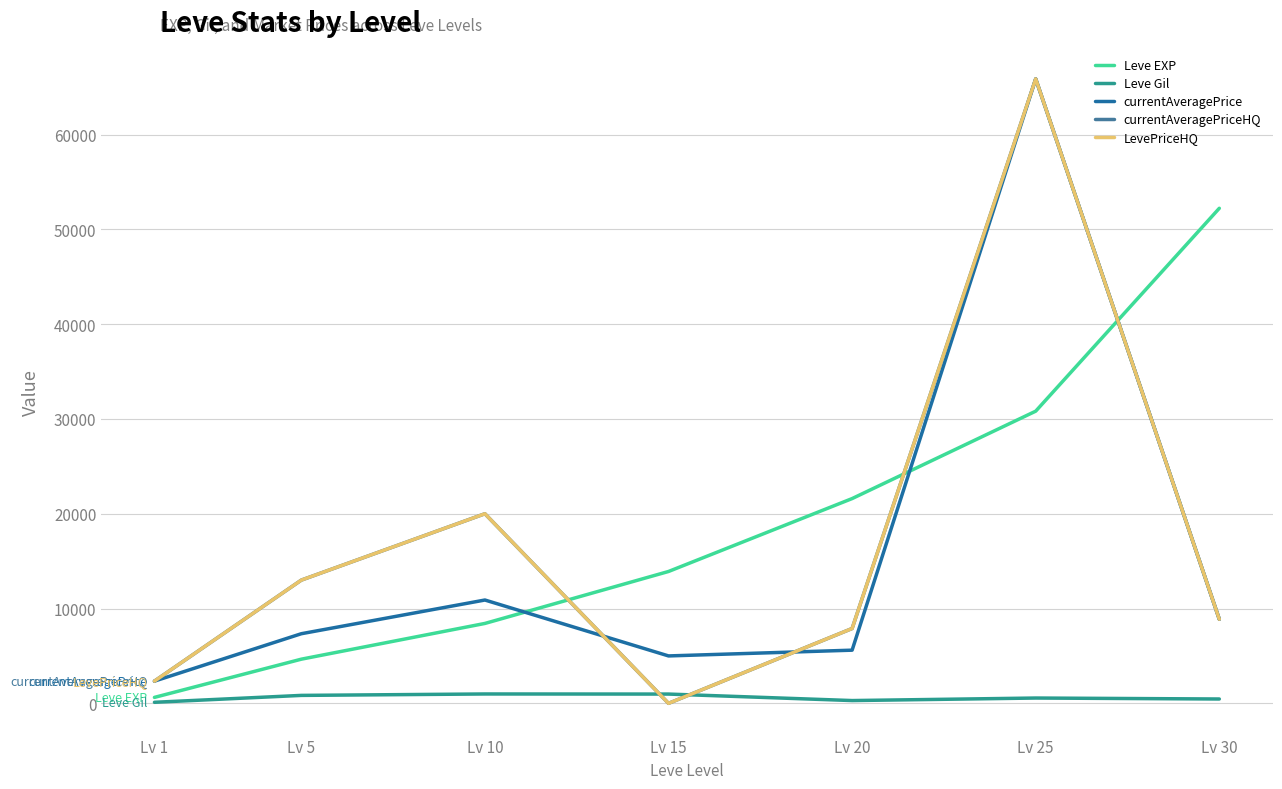

Is this an area chart (filled region under the line)?

No